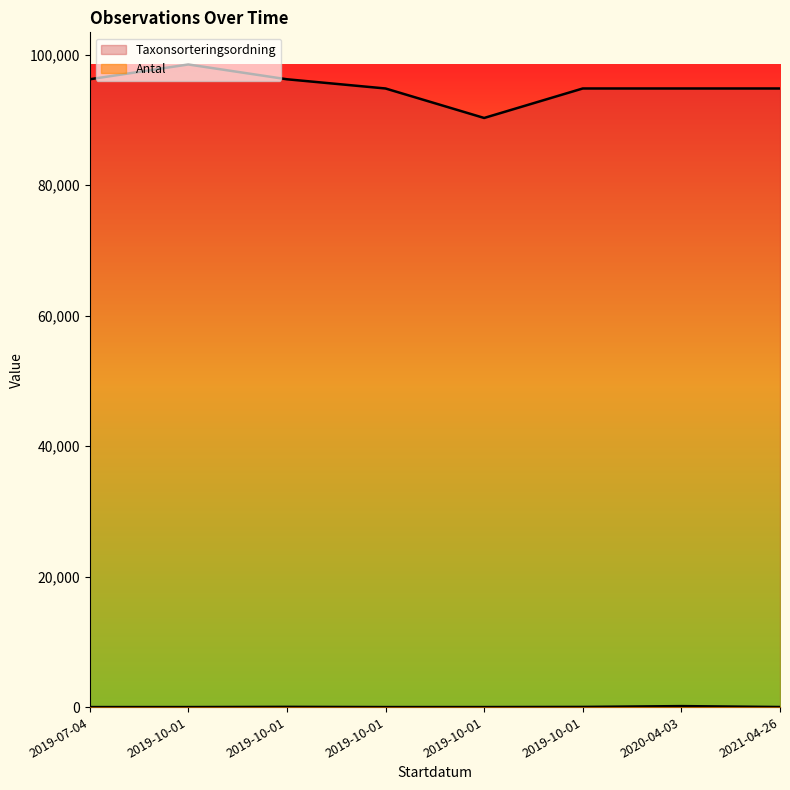

How many distinct data groups are displayed?

2